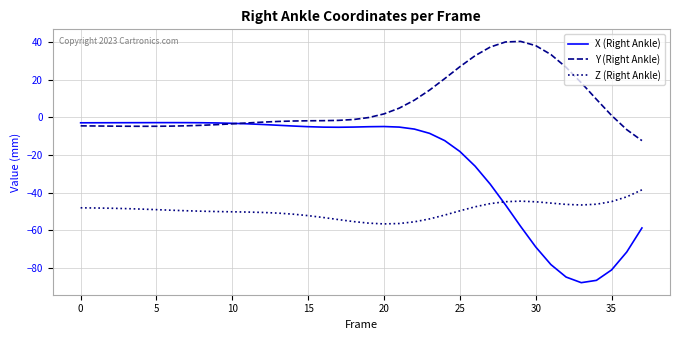

Count the number of categories in the chart.

38